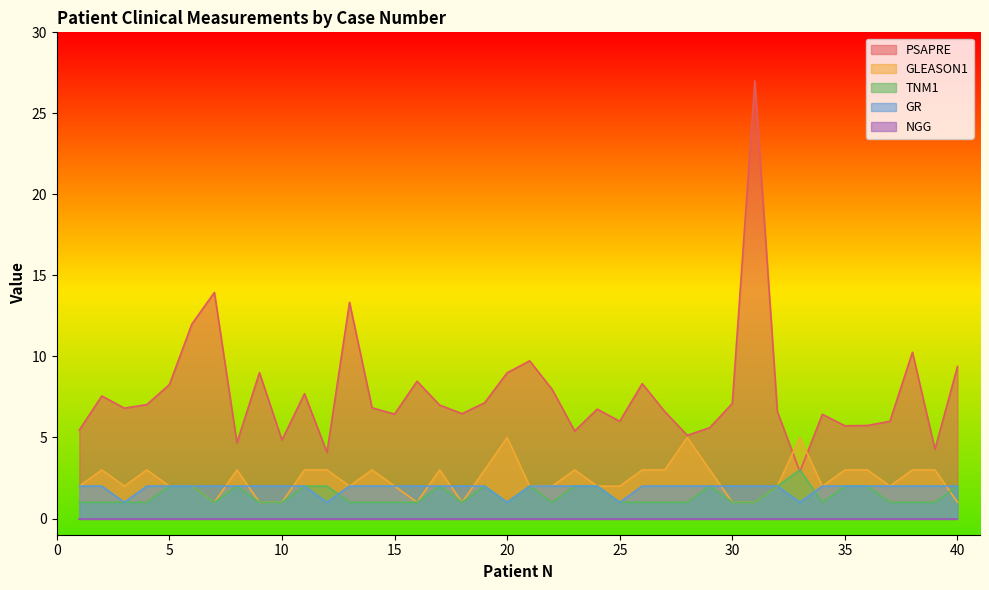

What is the sum of the GR values at 17 and 5?

4.0